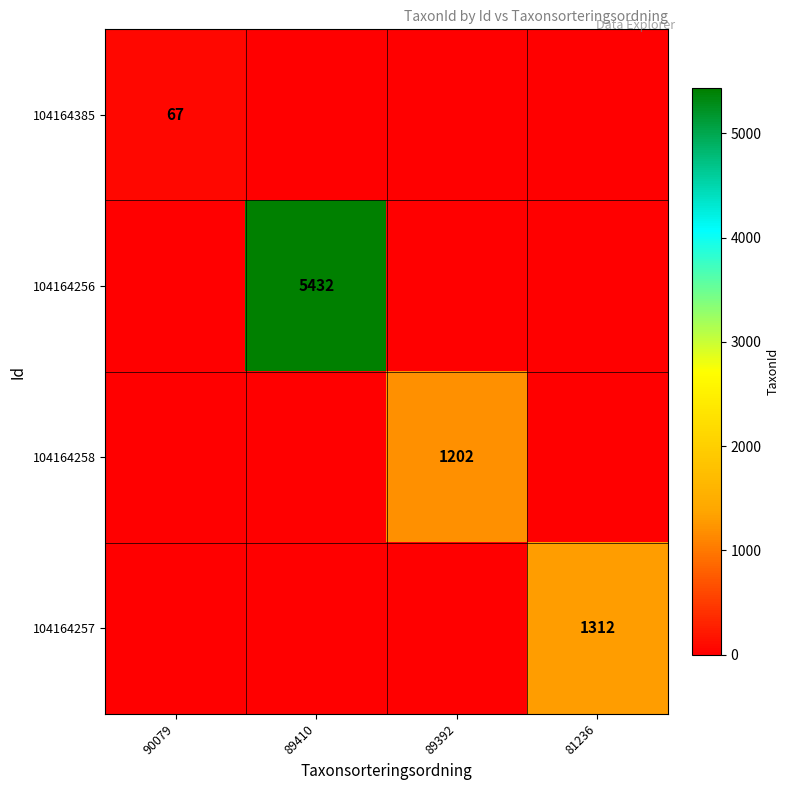

Is it true that 104164258 equals 1202 at 89392?

True